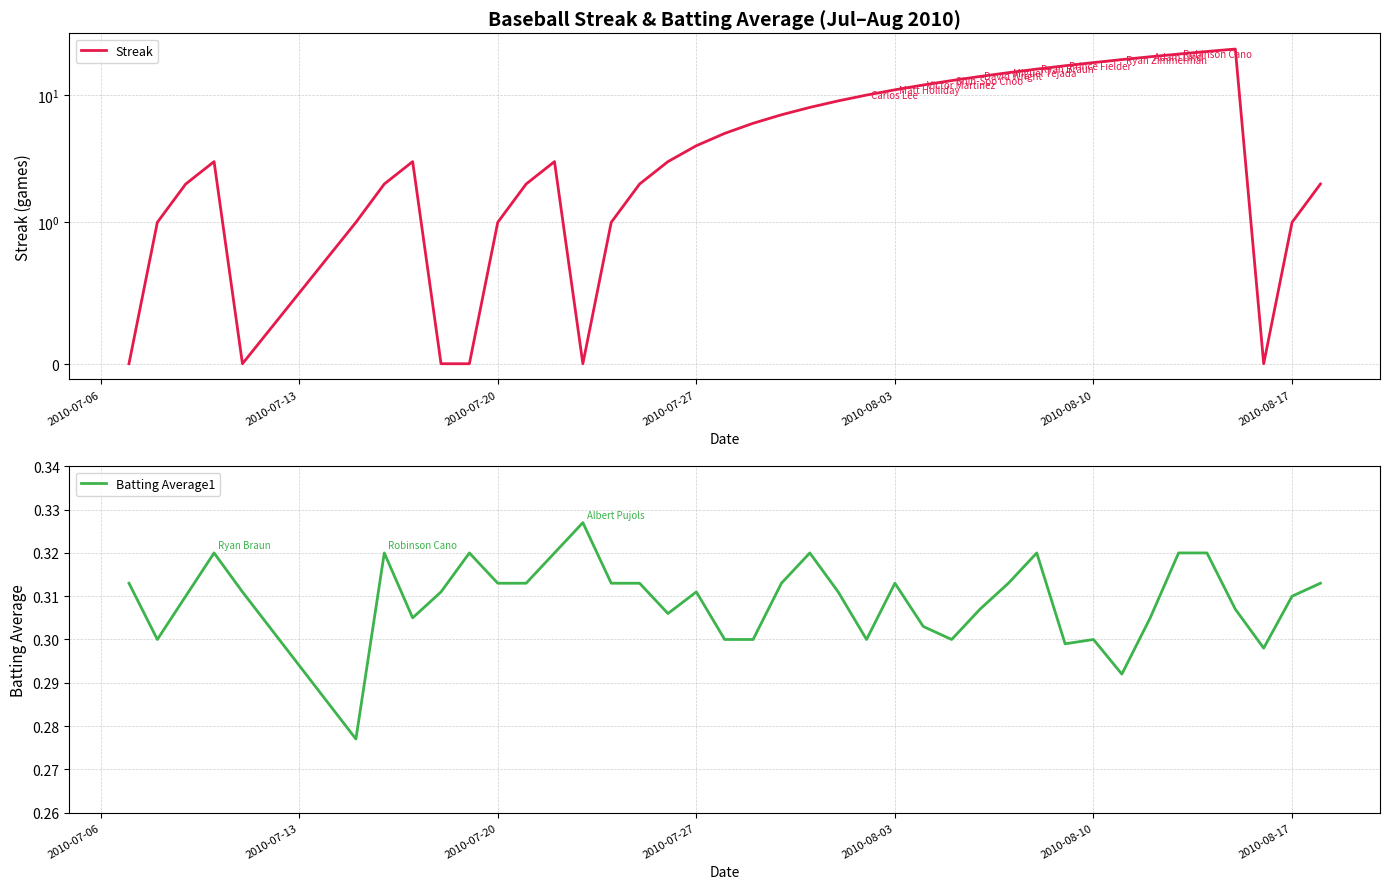

Reading right to left, list all the values displayed in this chart.

Streak: 2.0	1.0	0.0	23.0	22.0	21.0	20.0	19.0	18.0	17.0	16.0	15.0	14.0	13.0	12.0	11.0	10.0	9.0	8.0	7.0	6.0	5.0	4.0	3.0	2.0	1.0	0.0	3.0	2.0	1.0	0.0	0.0	3.0	2.0	1.0	0.0	3.0	2.0	1.0	0.0
Batting Average1: 0.3	0.3	0.3	0.3	0.3	0.3	0.3	0.3	0.3	0.3	0.3	0.3	0.3	0.3	0.3	0.3	0.3	0.3	0.3	0.3	0.3	0.3	0.3	0.3	0.3	0.3	0.3	0.3	0.3	0.3	0.3	0.3	0.3	0.3	0.3	0.3	0.3	0.3	0.3	0.3